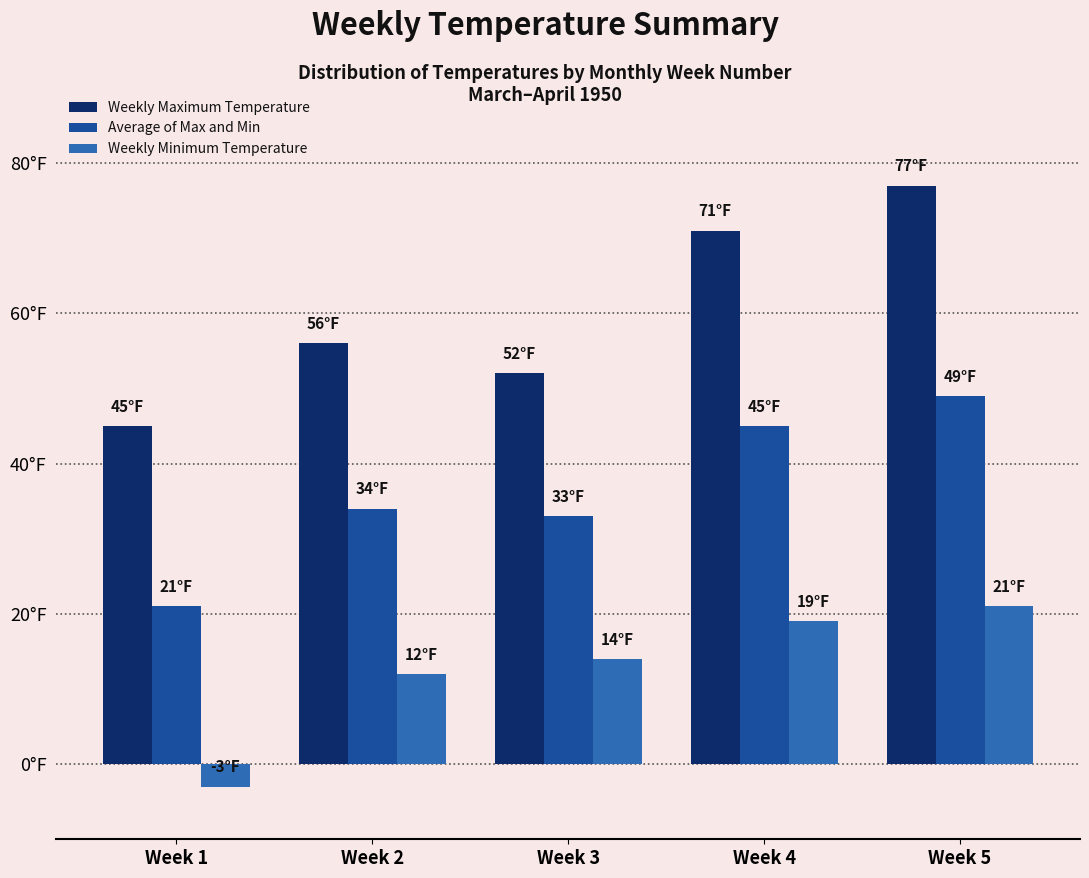

What are all the series names shown in the legend?

Weekly Maximum Temperature, Average of Max and Min, Weekly Minimum Temperature